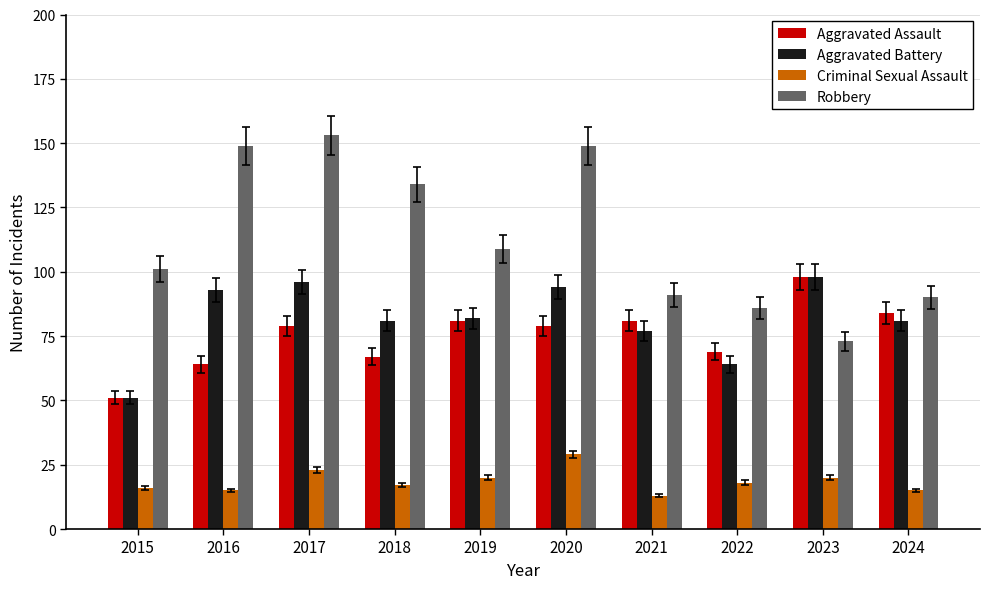

Reading left to right, transcribe all the data shown in this chart.

Aggravated Assault: 2015=51	2016=64	2017=79	2018=67	2019=81	2020=79	2021=81	2022=69	2023=98	2024=84
Aggravated Battery: 2015=51	2016=93	2017=96	2018=81	2019=82	2020=94	2021=77	2022=64	2023=98	2024=81
Criminal Sexual Assault: 2015=16	2016=15	2017=23	2018=17	2019=20	2020=29	2021=13	2022=18	2023=20	2024=15
Robbery: 2015=101	2016=149	2017=153	2018=134	2019=109	2020=149	2021=91	2022=86	2023=73	2024=90